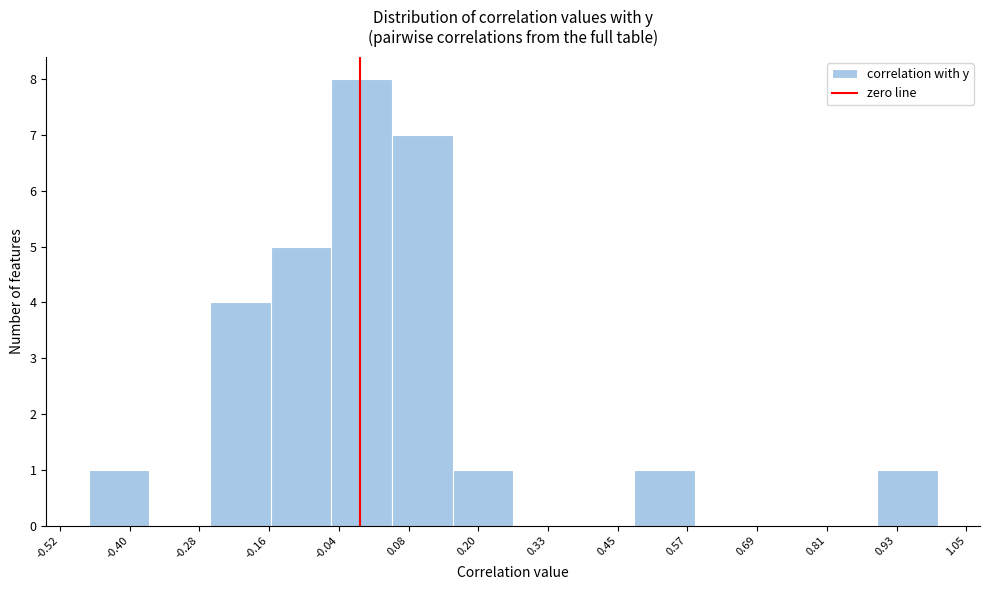

Over which range of the x-axis is the bar tallest?

-0.06 to 0.06